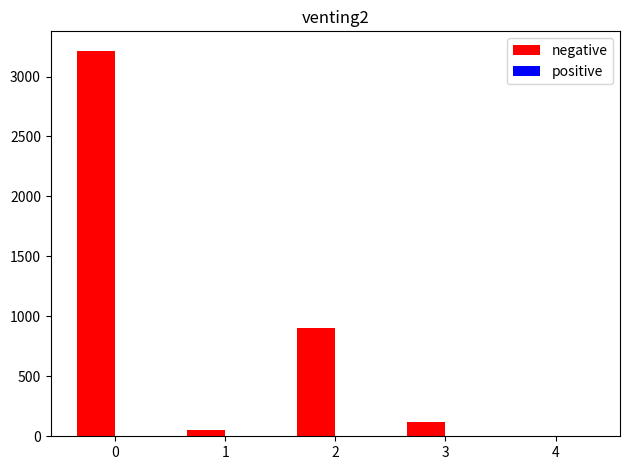

Approximately how many times larger is the value at 0 compared to 3?

26.1